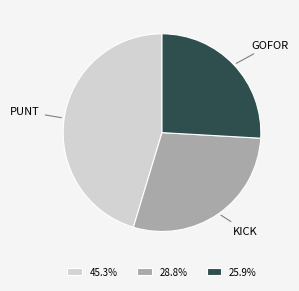

Does PUNT represent more than half of the total?

No